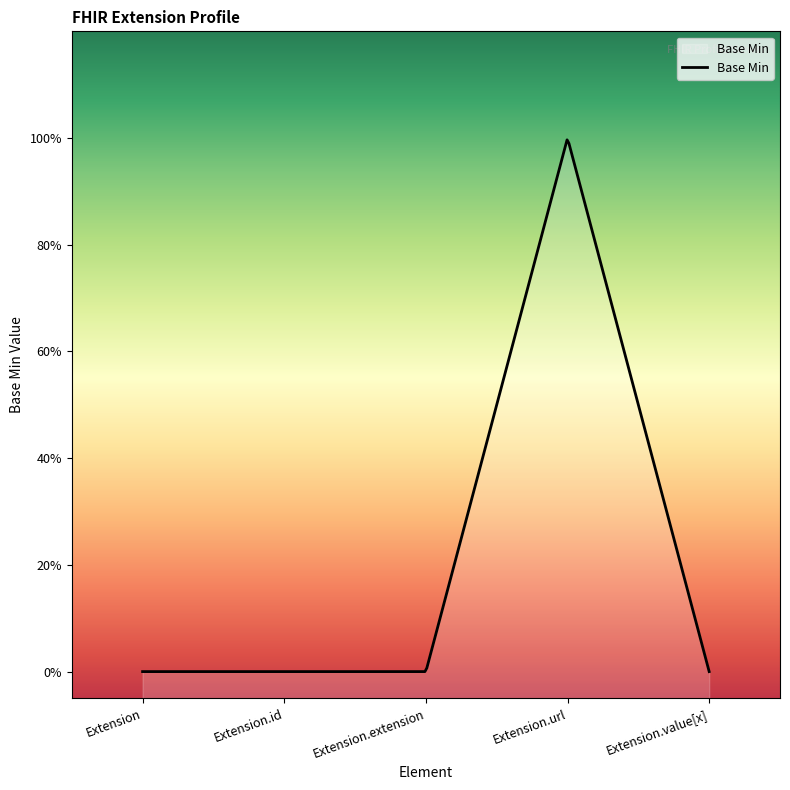

Reading right to left, extract all data points from this chart.

0	1	0	0	0